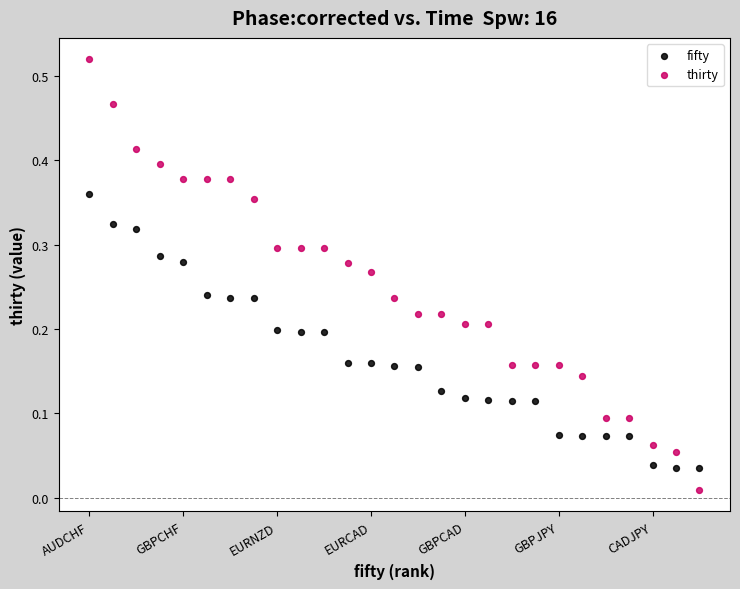

Which series has the largest Y range (max minus min)?

thirty